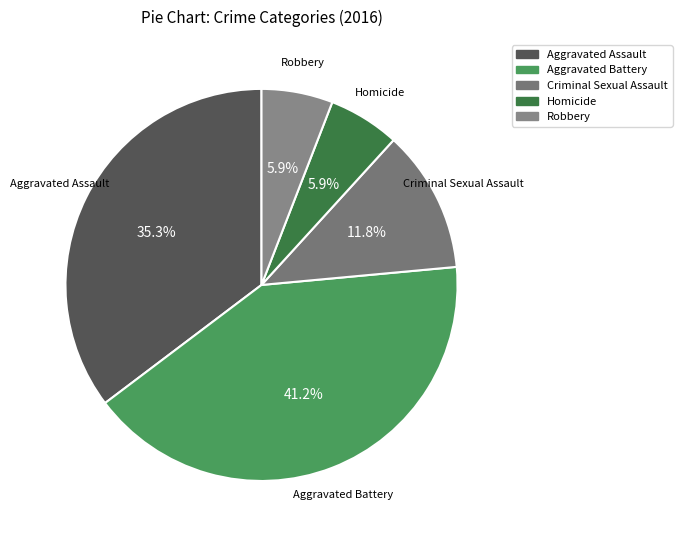

What percentage is the Robbery slice, to the nearest percent?

6%